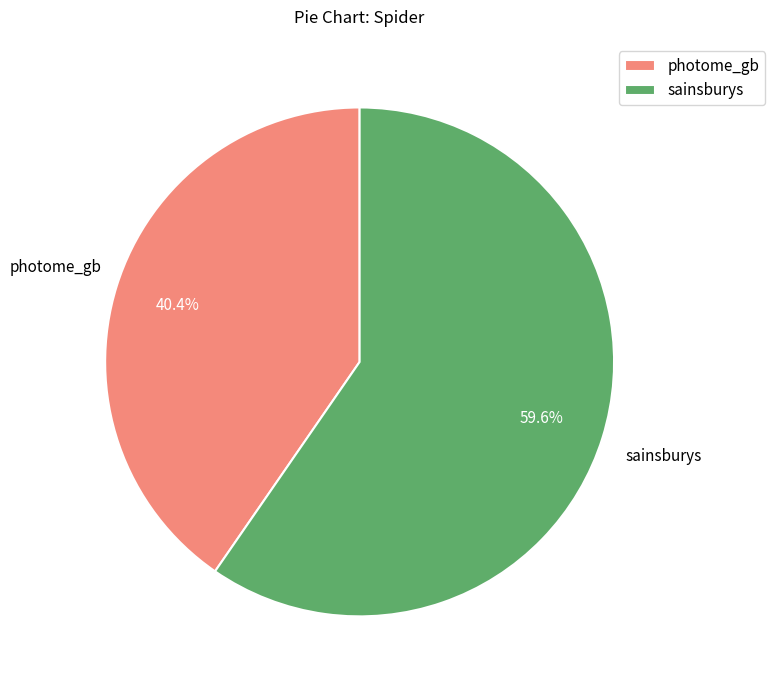

Is the sum of sainsburys and photome_gb greater than half?

Yes